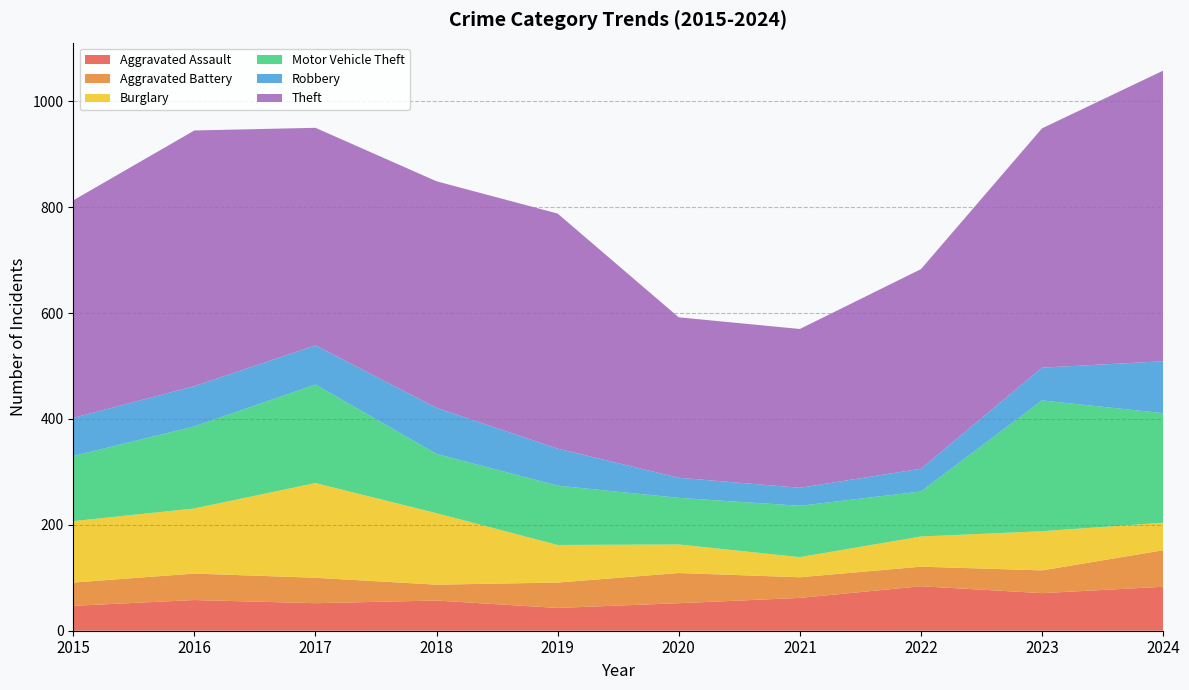

Reading left to right, extract all data points from this chart.

Aggravated Assault: 2015=47	2016=58	2017=52	2018=57	2019=43	2020=52	2021=62	2022=84	2023=71	2024=83
Aggravated Battery: 2015=44	2016=50	2017=48	2018=30	2019=48	2020=57	2021=39	2022=37	2023=43	2024=69
Burglary: 2015=116	2016=123	2017=179	2018=135	2019=71	2020=54	2021=38	2022=57	2023=74	2024=52
Motor Vehicle Theft: 2015=123	2016=155	2017=186	2018=112	2019=112	2020=88	2021=97	2022=85	2023=247	2024=207
Robbery: 2015=72	2016=76	2017=74	2018=87	2019=70	2020=38	2021=34	2022=43	2023=62	2024=98
Theft: 2015=411	2016=483	2017=411	2018=428	2019=444	2020=303	2021=300	2022=377	2023=452	2024=549